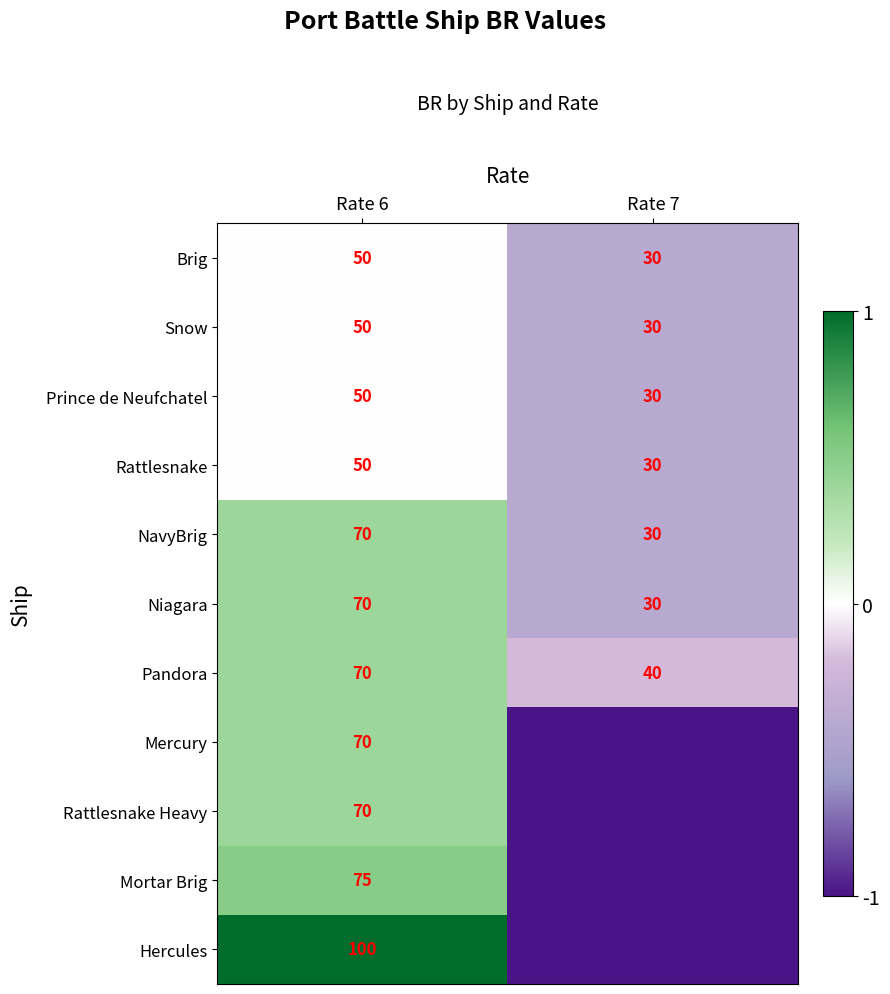

Which label corresponds to the largest value in the chart?

Rate 6